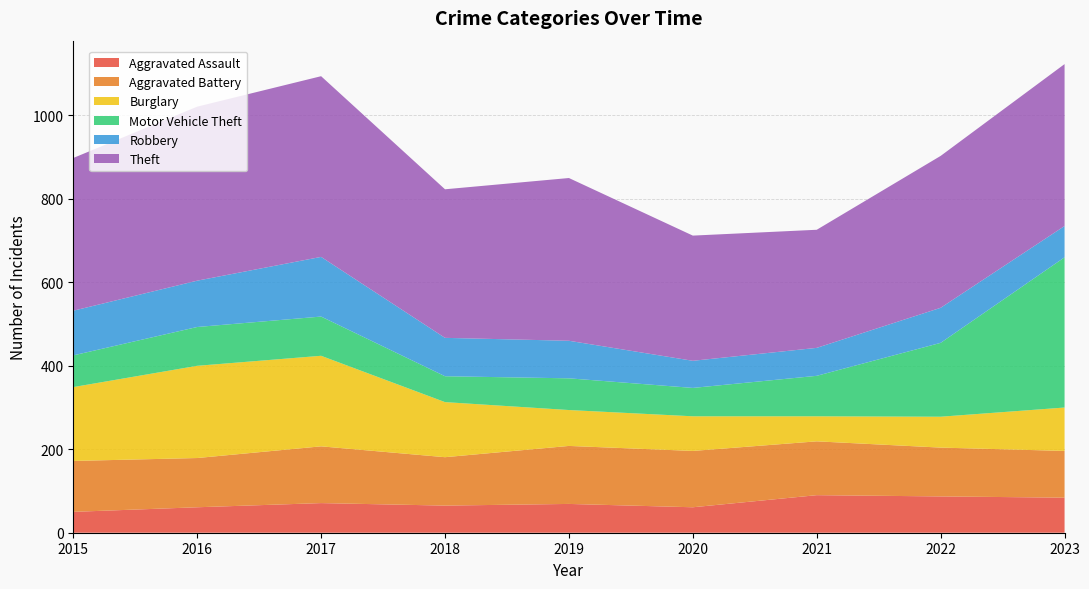

Reading right to left, extract all data points from this chart.

Aggravated Assault: 2023=84	2022=87	2021=90	2020=61	2019=69	2018=65	2017=71	2016=61	2015=50
Aggravated Battery: 2023=112	2022=117	2021=129	2020=135	2019=139	2018=116	2017=136	2016=118	2015=122
Burglary: 2023=104	2022=74	2021=60	2020=83	2019=86	2018=132	2017=217	2016=221	2015=177
Motor Vehicle Theft: 2023=360	2022=177	2021=97	2020=68	2019=76	2018=62	2017=94	2016=93	2015=76
Robbery: 2023=75	2022=84	2021=67	2020=65	2019=90	2018=92	2017=143	2016=111	2015=107
Theft: 2023=388	2022=364	2021=283	2020=300	2019=390	2018=356	2017=433	2016=417	2015=366